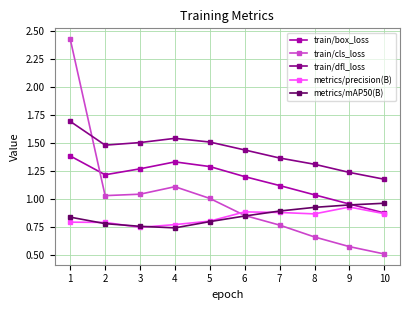

Between 1 and 2, which series saw the biggest shift?

train/cls_loss